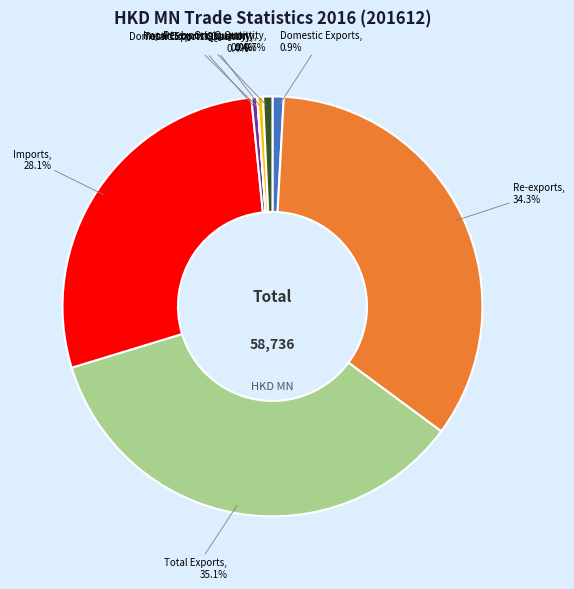

Does any single category account for the majority?

No